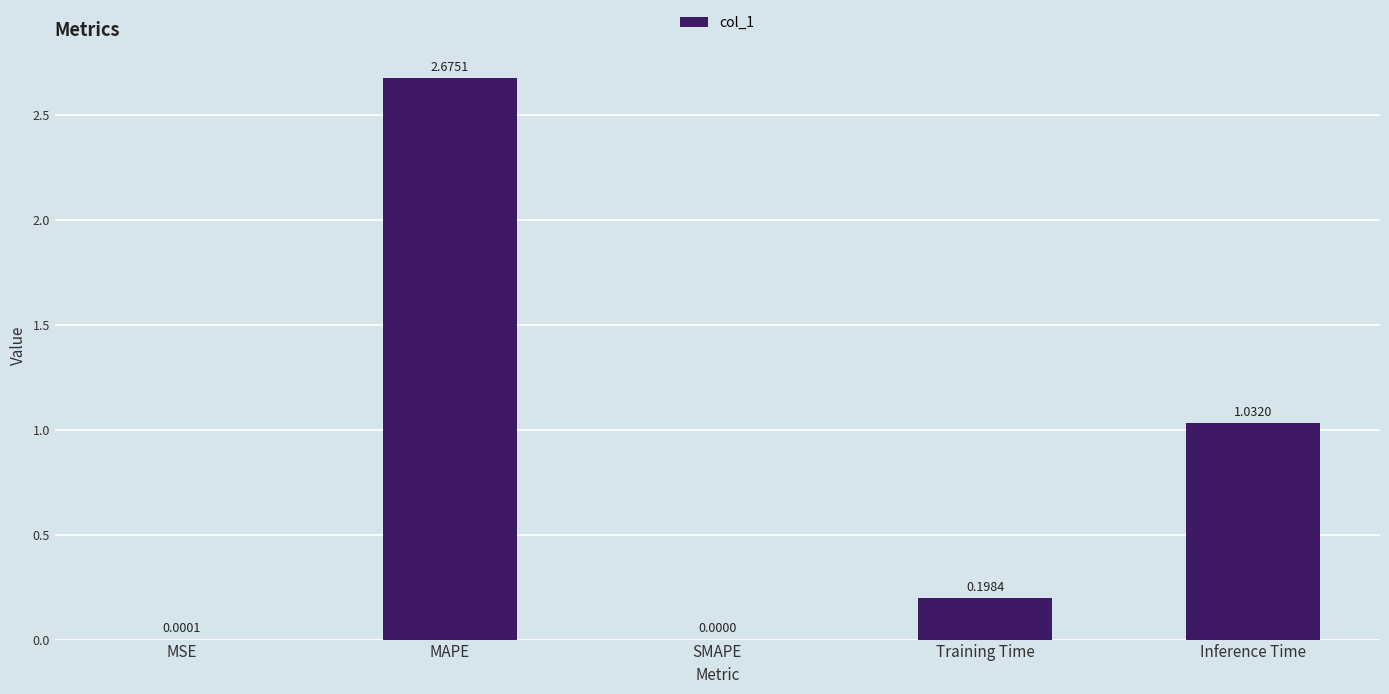

Which has a higher value, SMAPE or MSE?

MSE